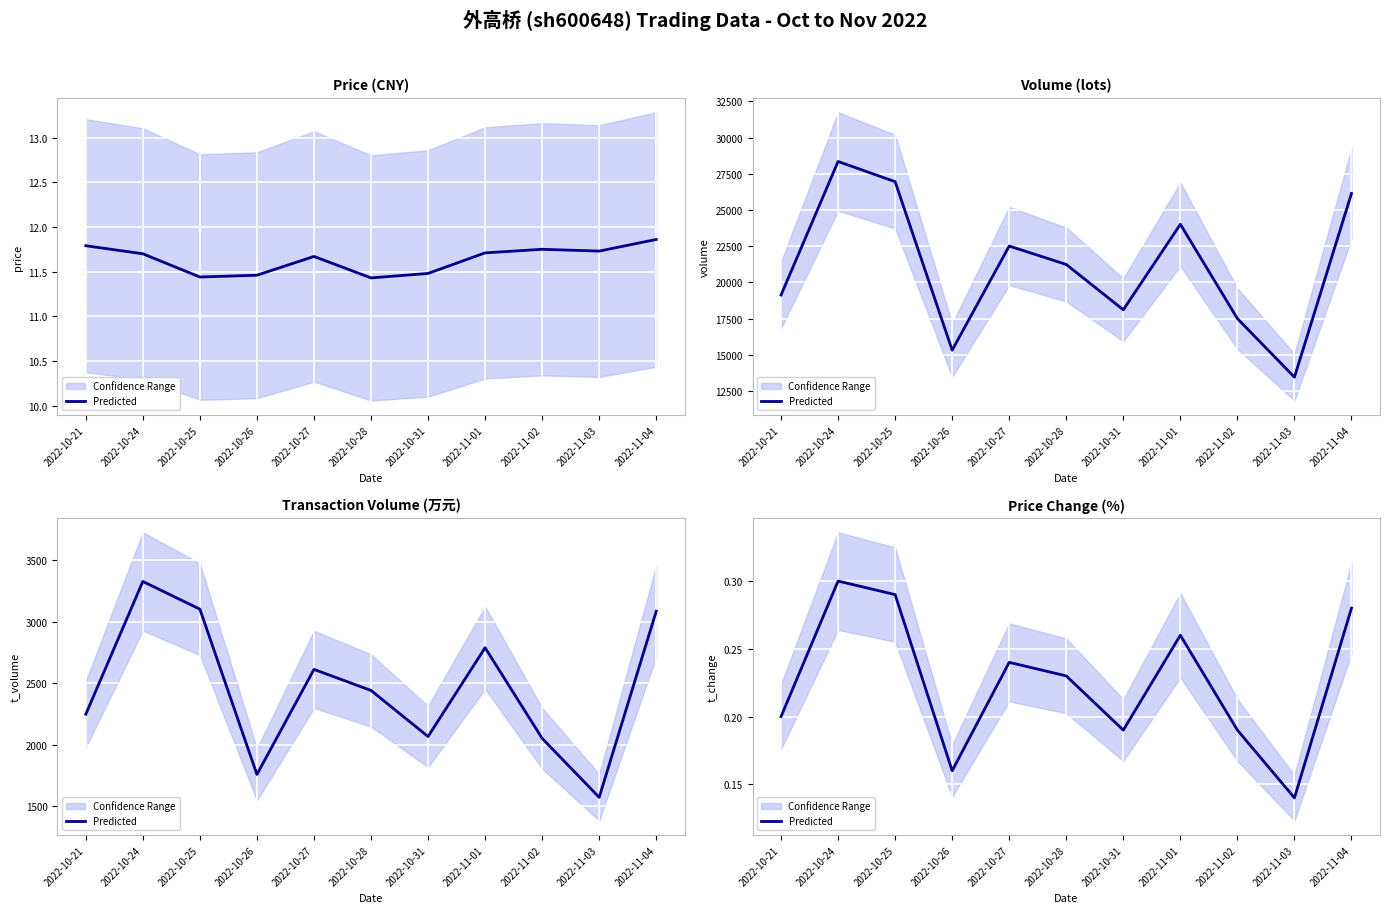

What is the difference between the maximum and second lowest values?

0.1